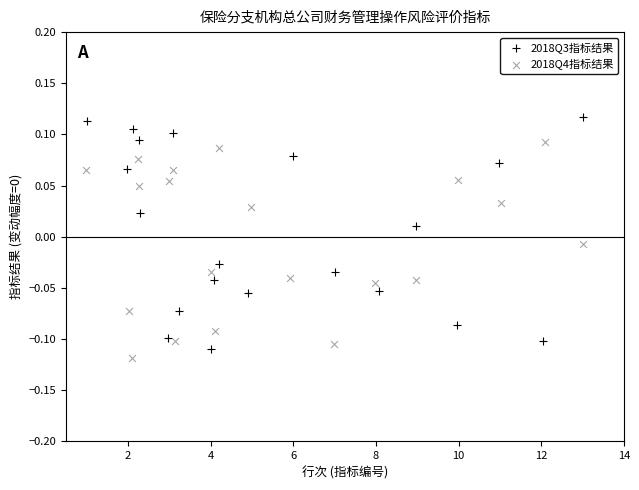

Which series contains the highest Y value?

2018Q3指标结果